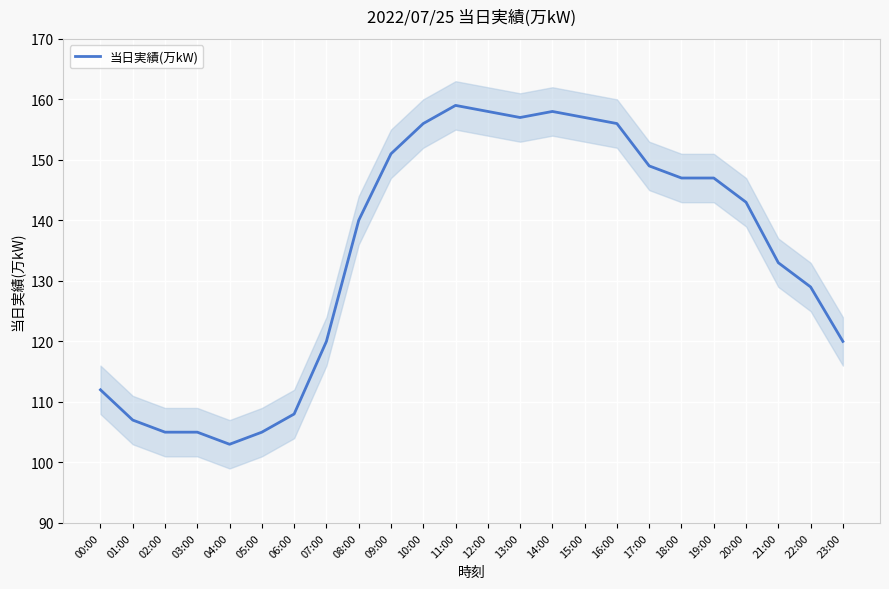

List the labels in order of value, largest first.

11:00, 12:00, 14:00, 13:00, 15:00, 10:00, 16:00, 09:00, 17:00, 18:00, 19:00, 20:00, 08:00, 21:00, 22:00, 07:00, 23:00, 00:00, 06:00, 01:00, 02:00, 03:00, 05:00, 04:00